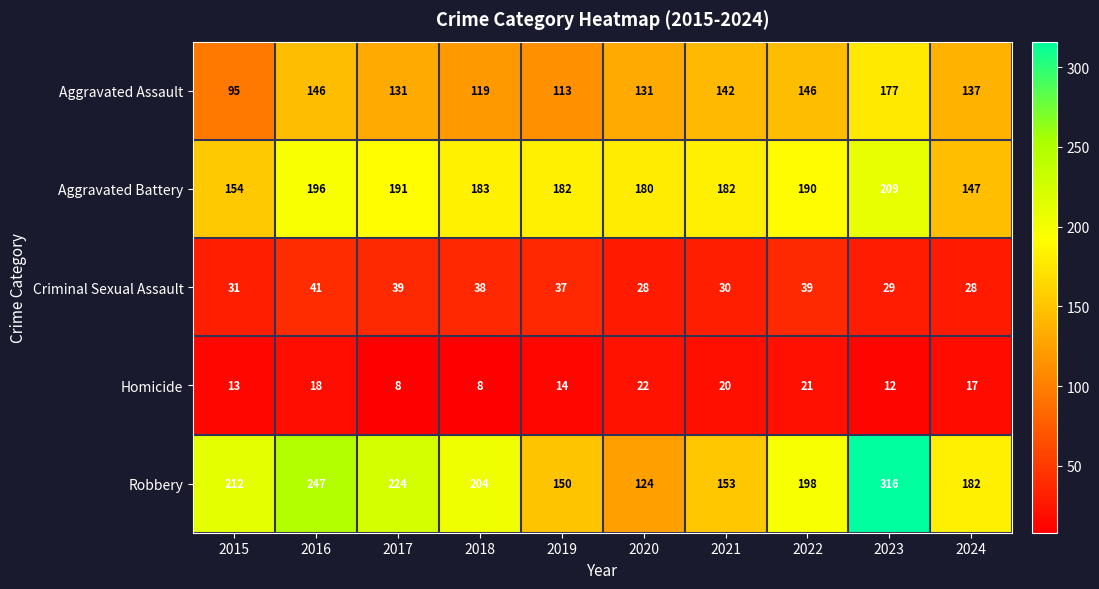

What is the highest value of the Homicide series?

22